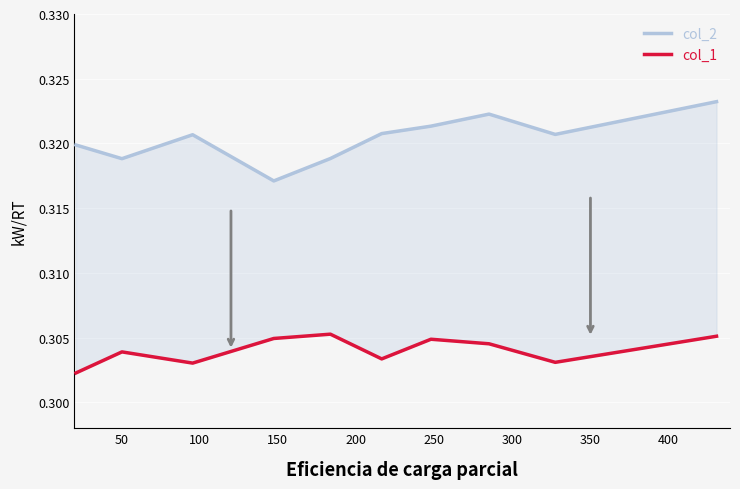

Is the value of col_1 at 0 greater than the value of col_2 at 400?

No